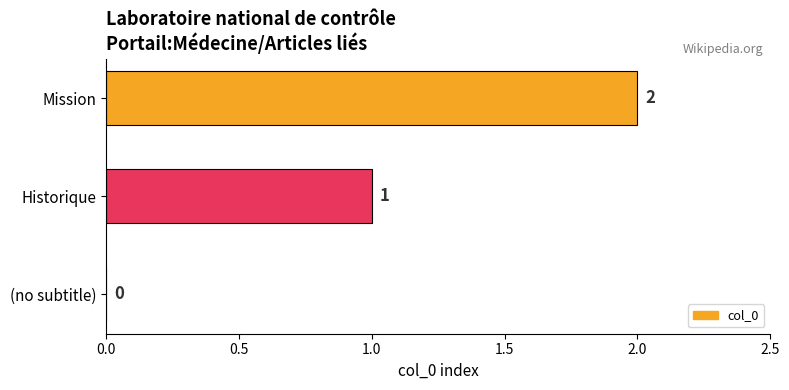

What is the sum of all values?

3